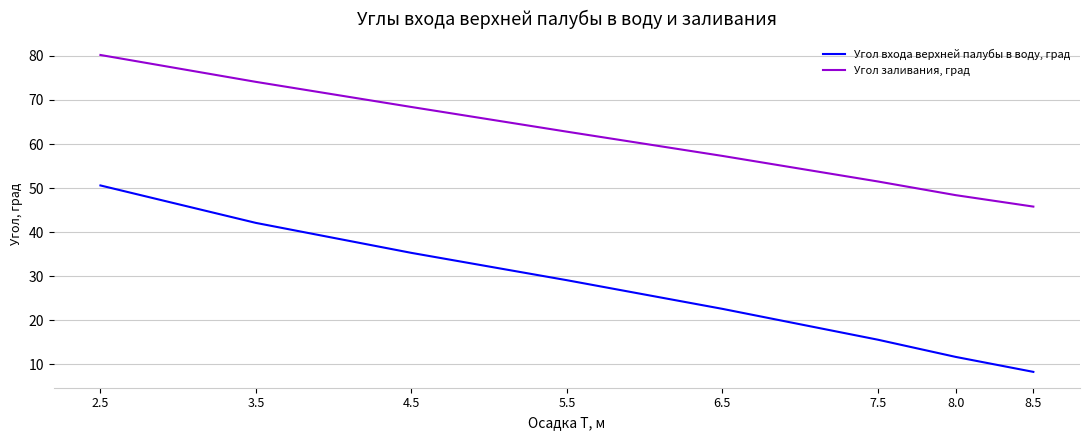

True or false: Угол входа верхней палубы в воду, град and Угол заливания, град cross at least once.

False